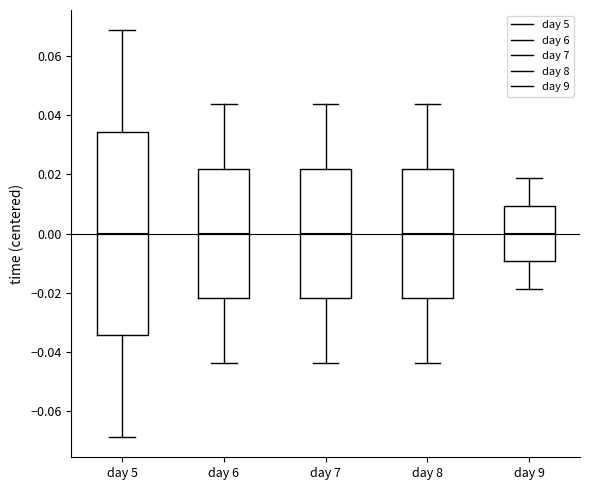

Comparing the boxes themselves (not the whiskers), which one is the tallest?

day 5